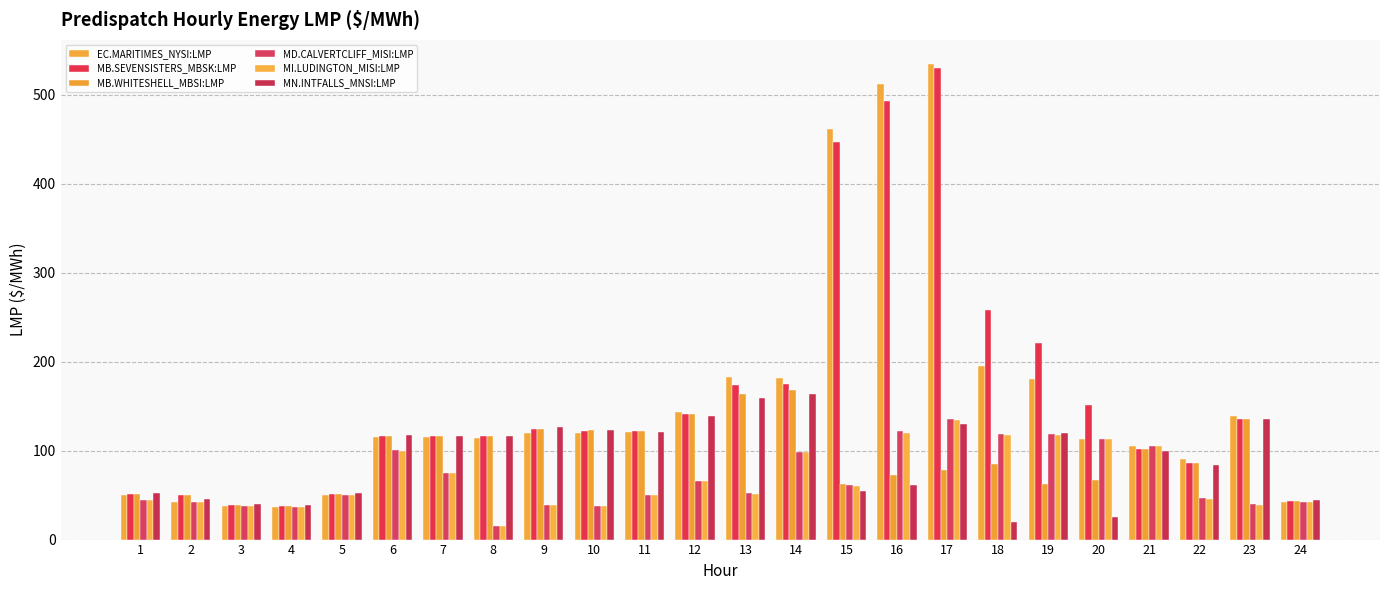

What are all the series names shown in the legend?

EC.MARITIMES_NYSI:LMP, MB.SEVENSISTERS_MBSK:LMP, MB.WHITESHELL_MBSI:LMP, MD.CALVERTCLIFF_MISI:LMP, MI.LUDINGTON_MISI:LMP, MN.INTFALLS_MNSI:LMP